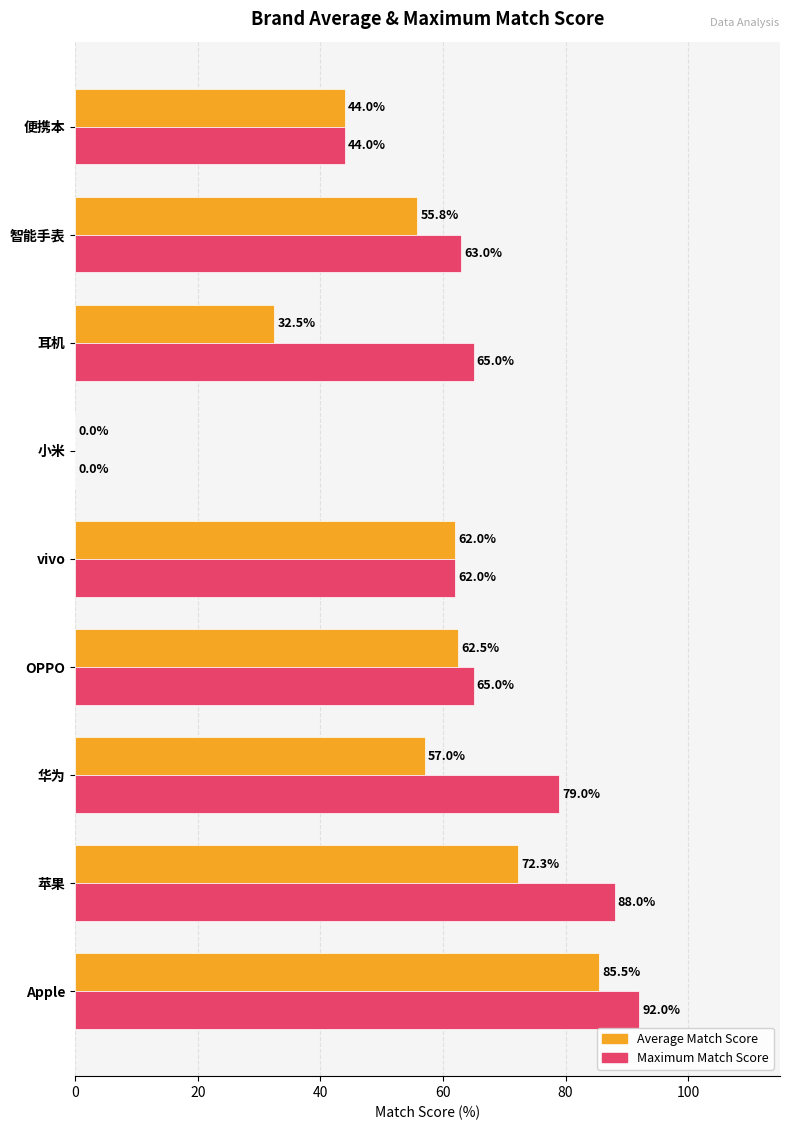

Which series has the largest total across all categories?

Maximum Match Score